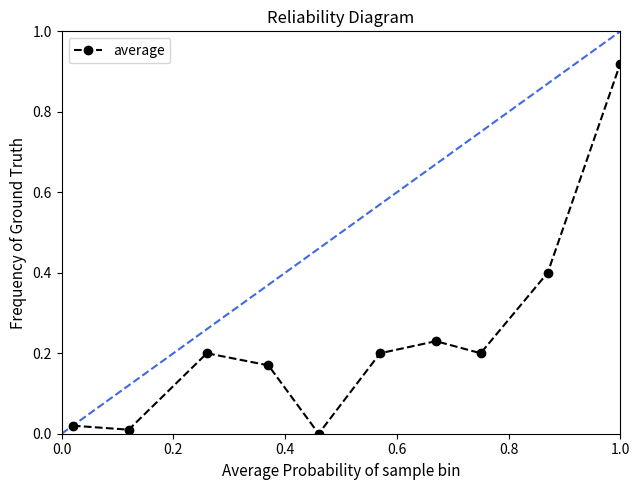

What is the difference between the second highest and minimum values?

0.4